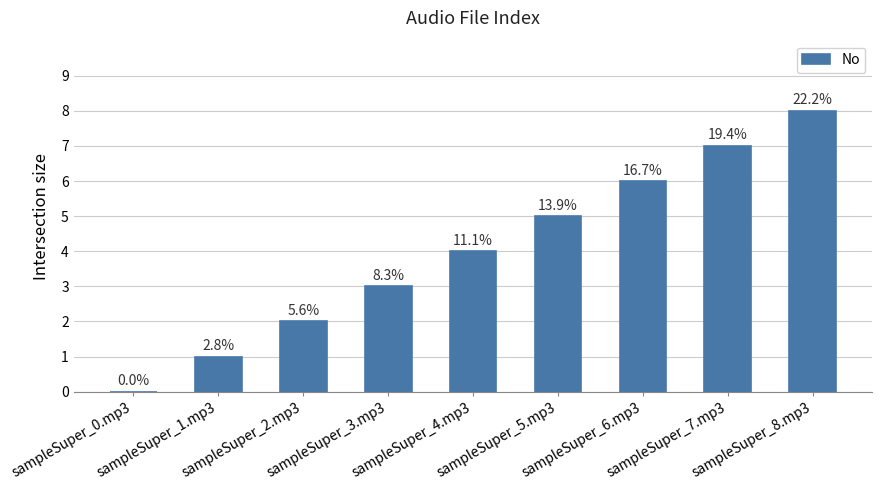

The chart shows a value of 2 at sampleSuper_2.mp3. True or false?

True